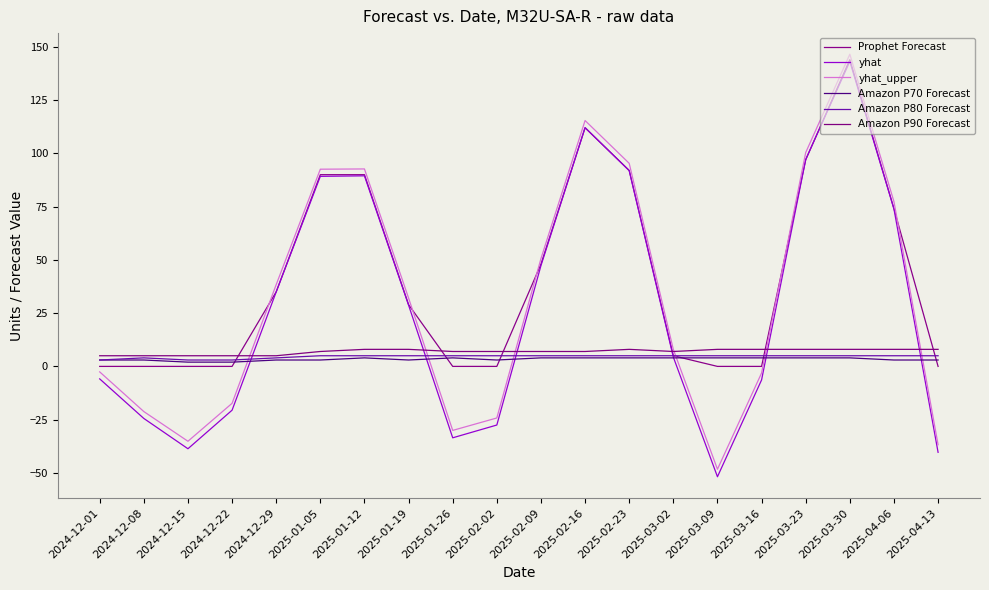

At which category is the sum across all series the highest?

2025-03-30